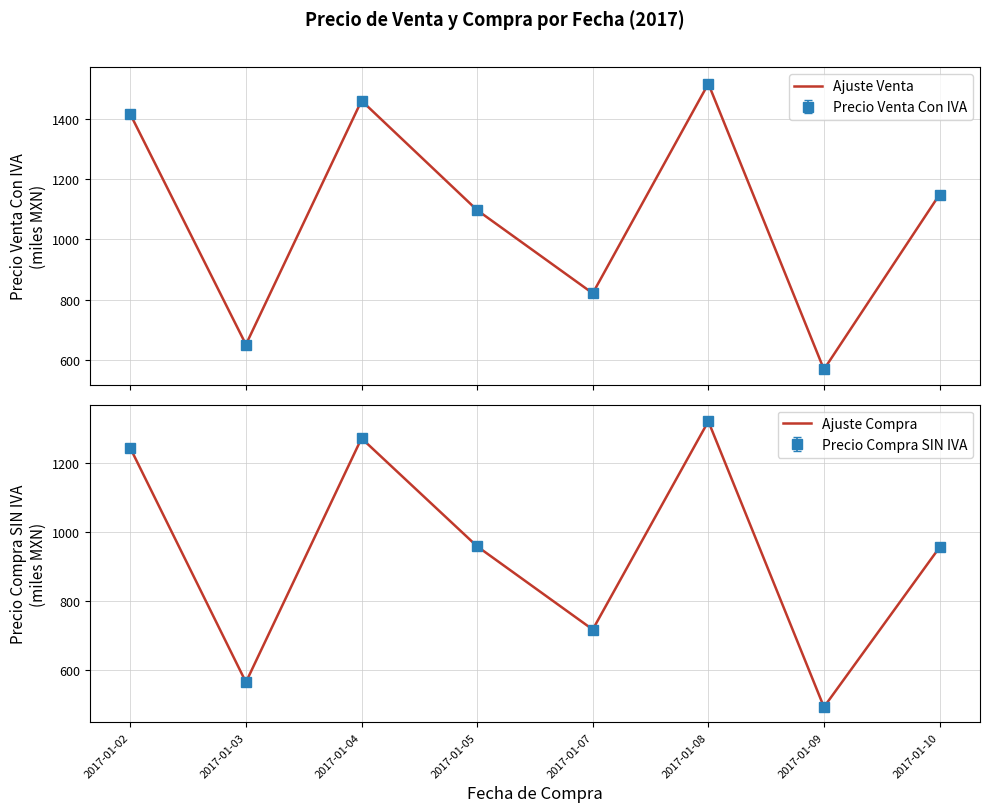

Which category has the highest value across all series?

2017-01-08